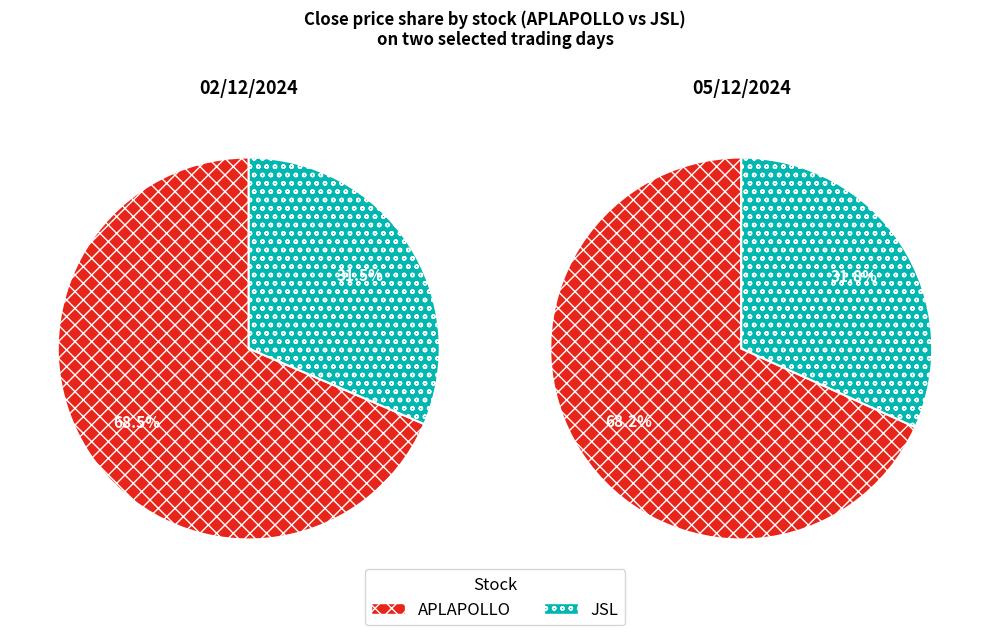

Which has a higher value, JSL or APLAPOLLO?

APLAPOLLO